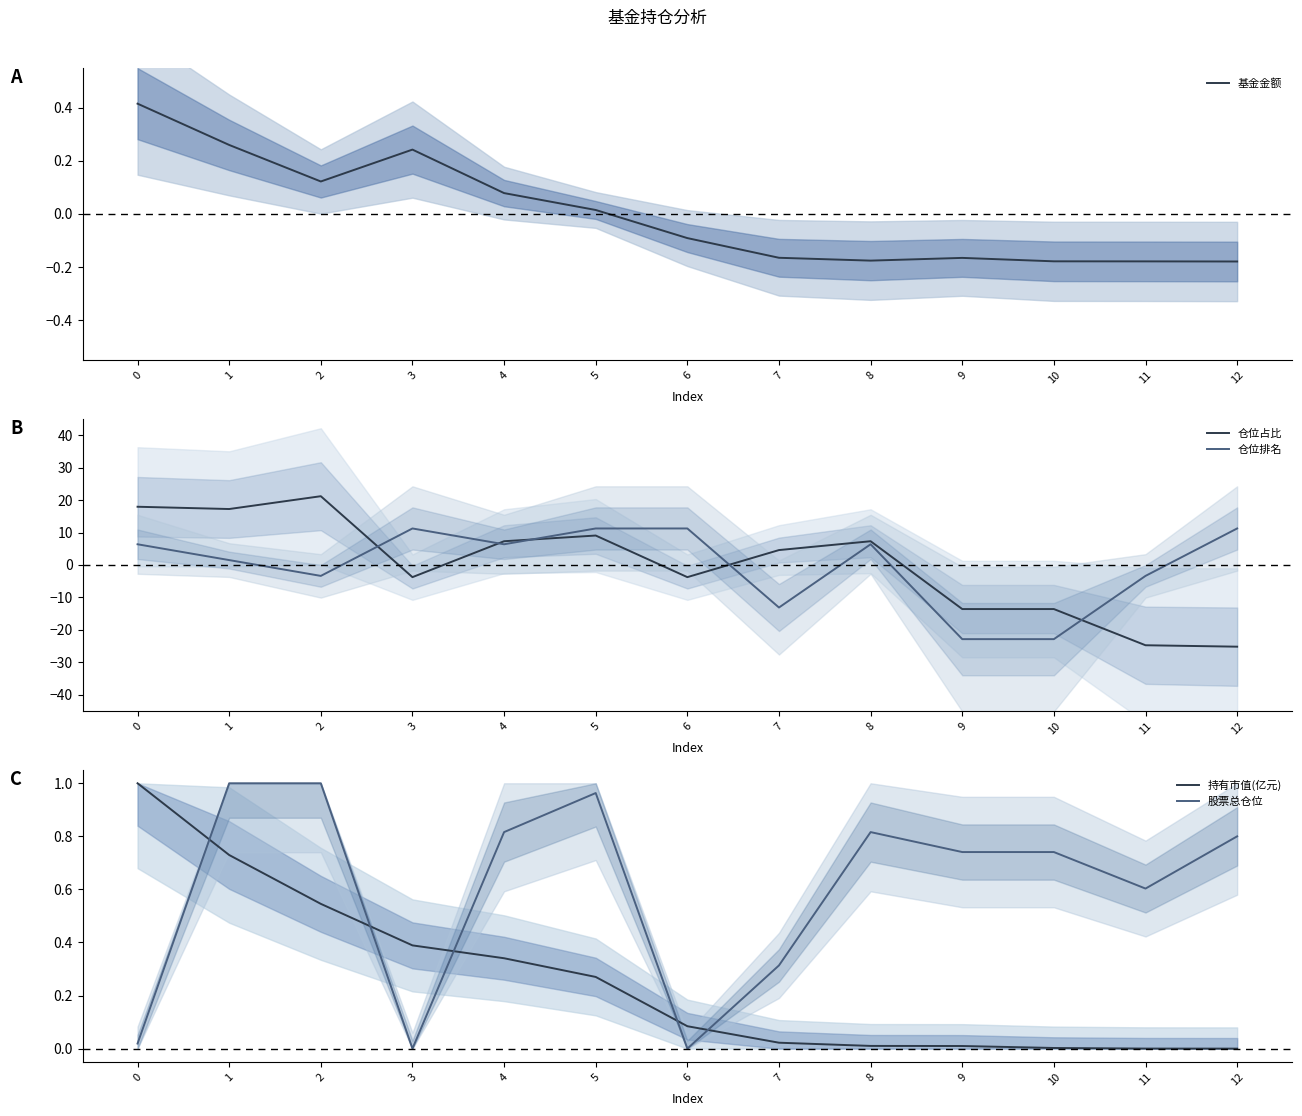

At which label does 股票总仓位 reach its peak?

1